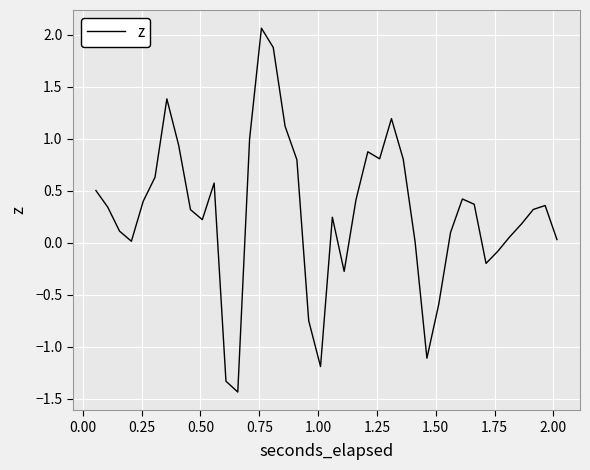

What is the greatest value displayed?

2.1